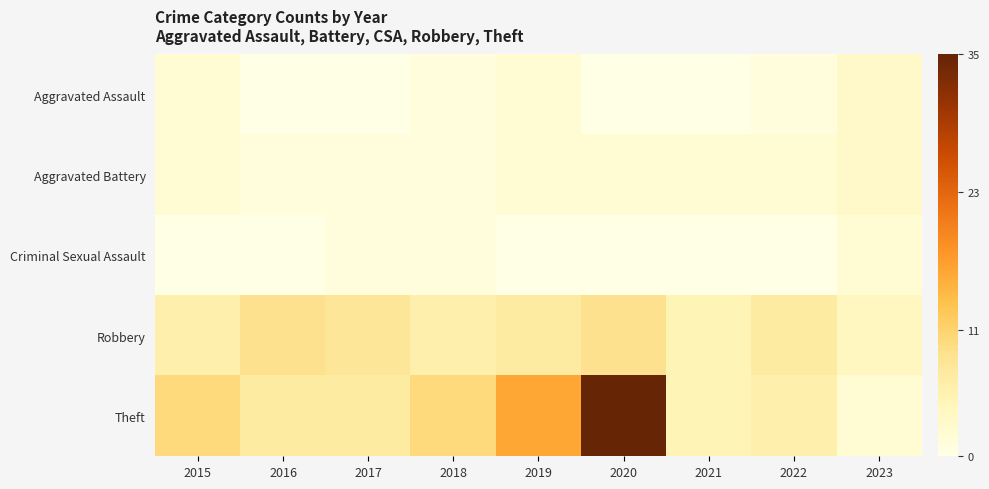

Between 2018 and 2022, which series saw the biggest shift?

Theft